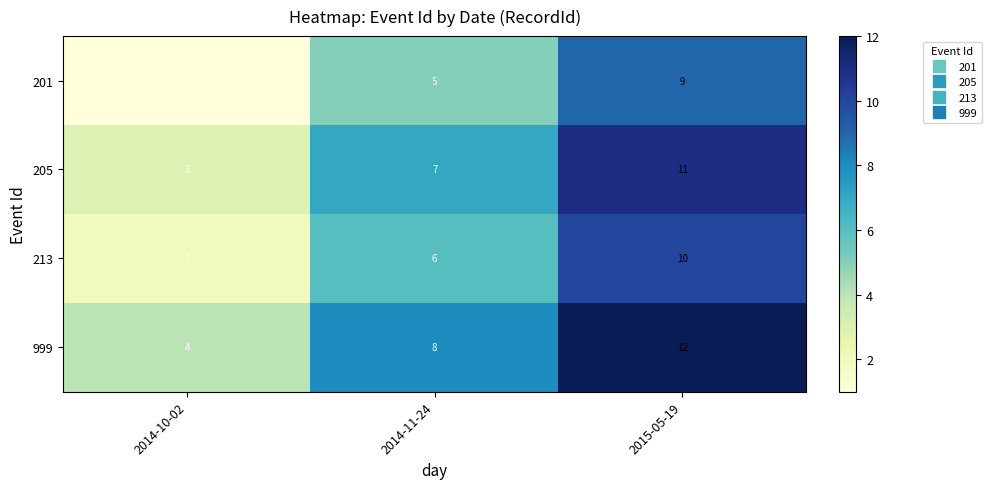

Count the number of categories in the chart.

3